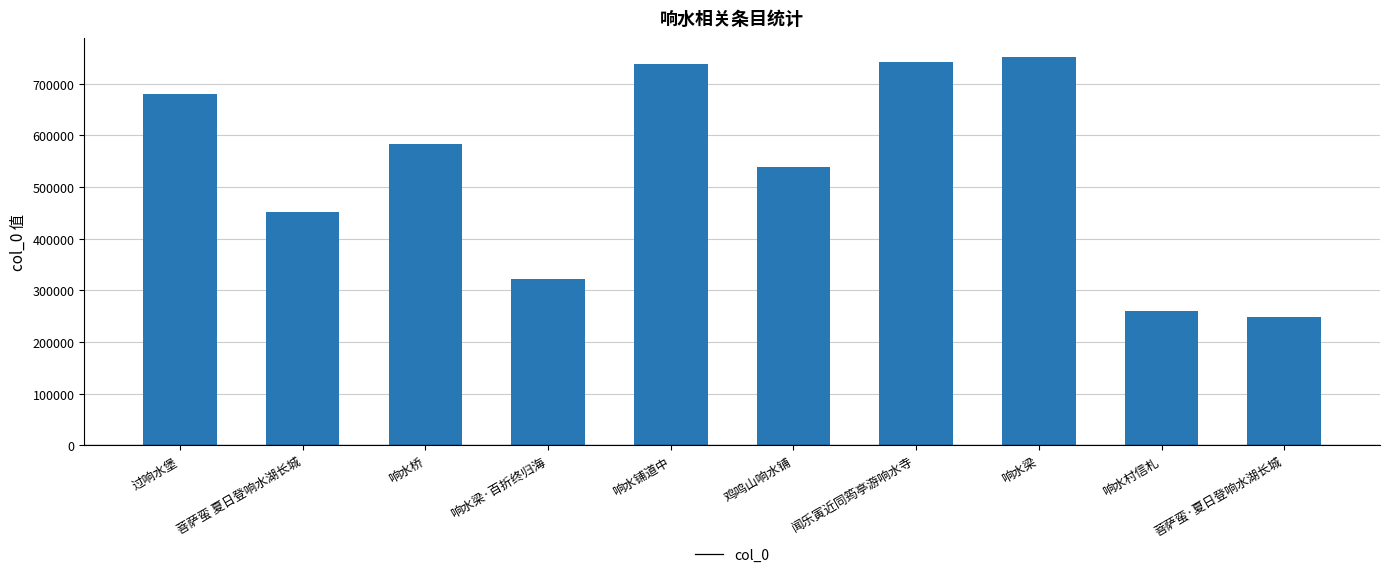

What is the smallest value displayed?

247976